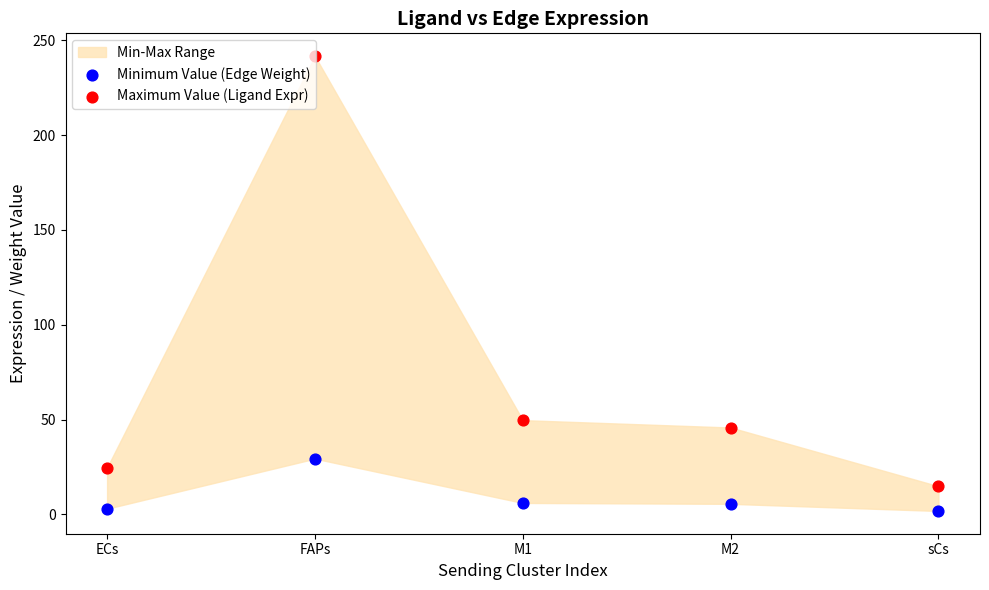

What is the total value across all series at M2?

51.4